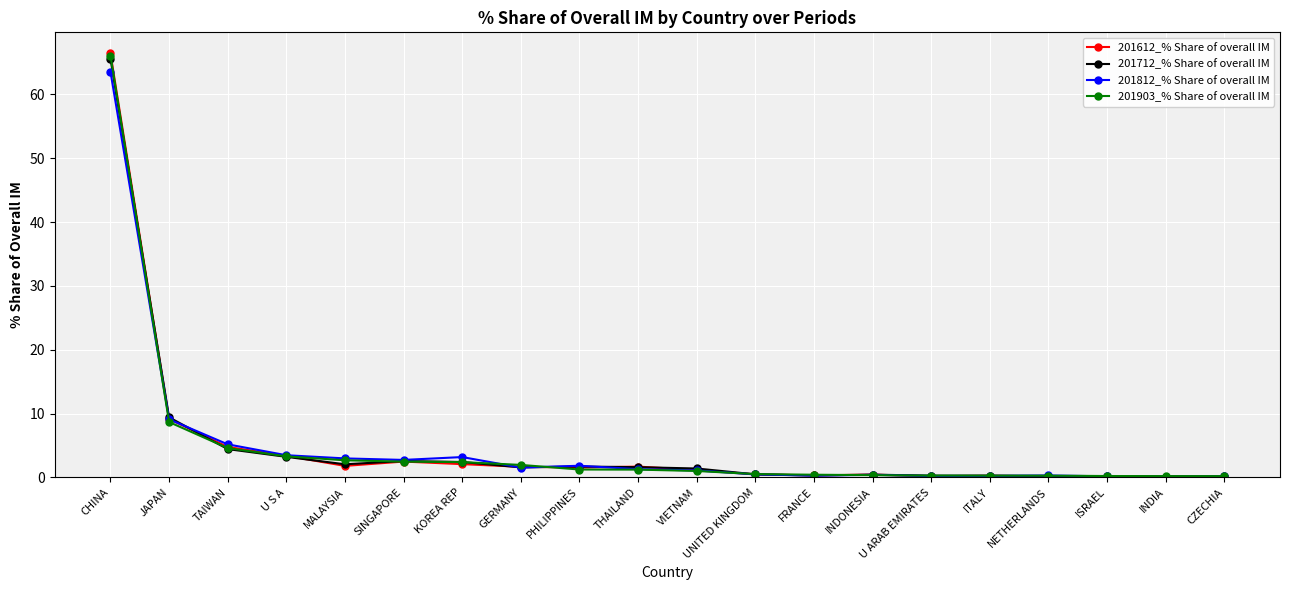

At which category does the chart reach its peak across all series?

CHINA